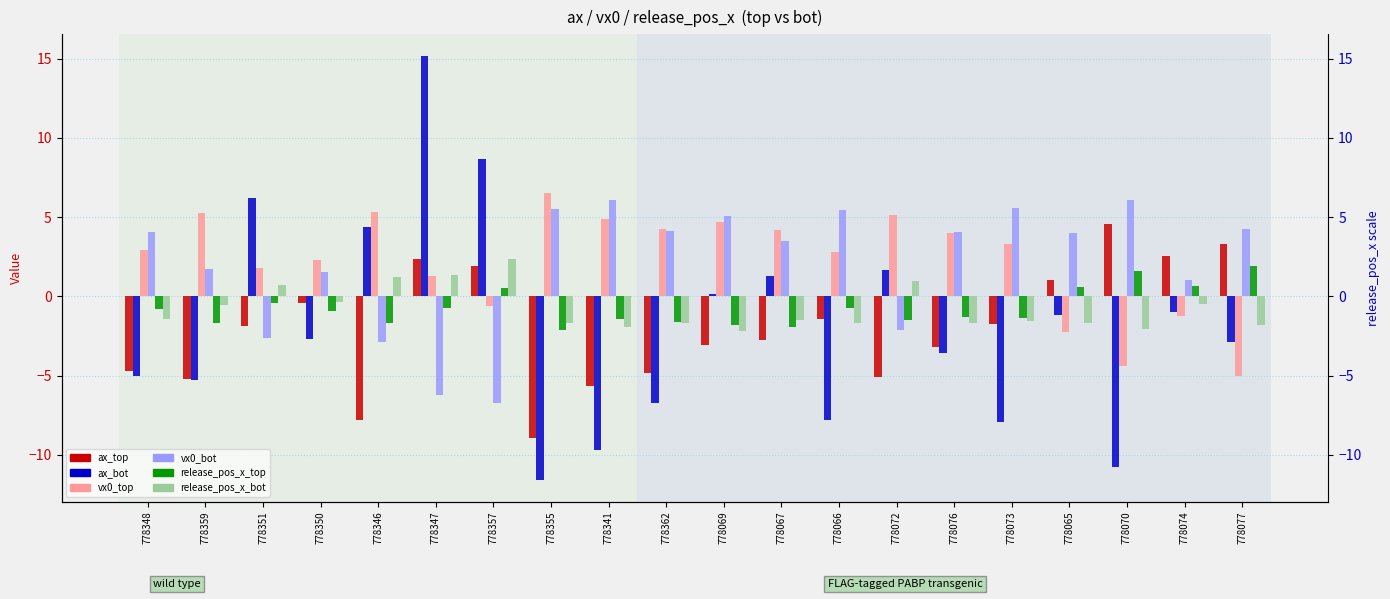

Where is ax_top nearest to the value -2?

778351